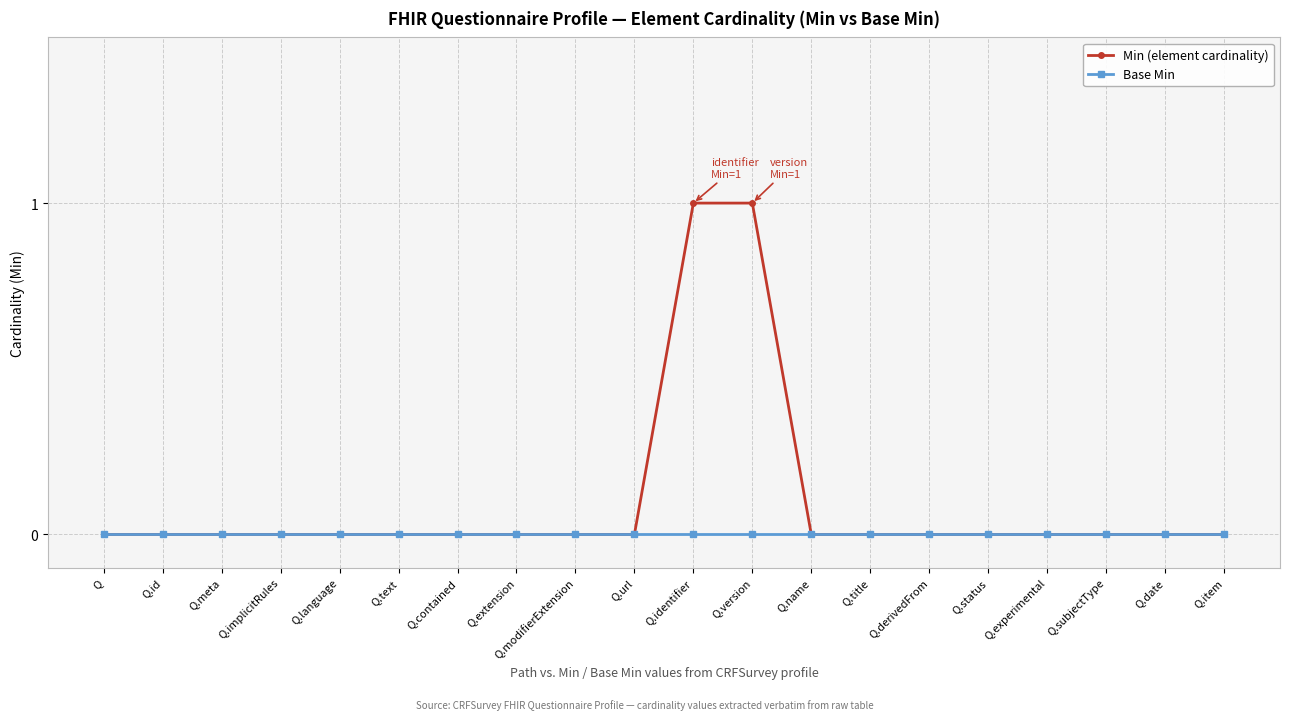

What is the difference between the maximum and minimum values in the Min (element cardinality) series?

1